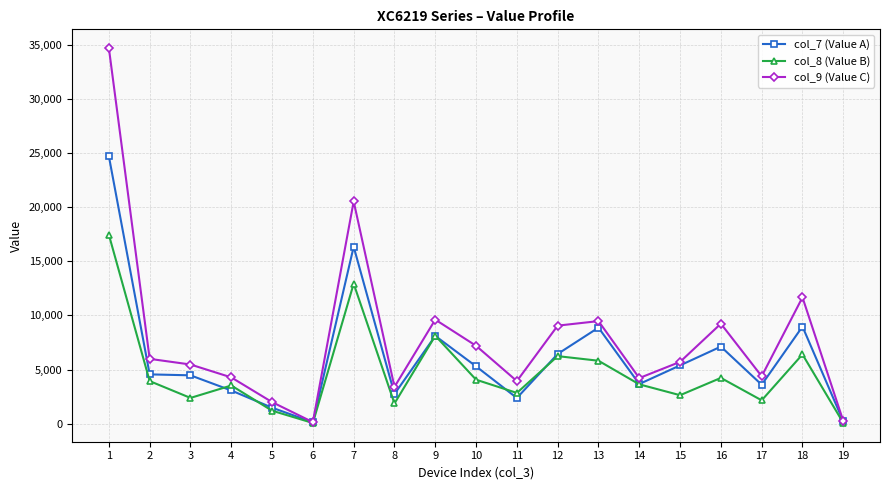

True or false: col_9 (Value C) has more than 0 interior local peaks.

True